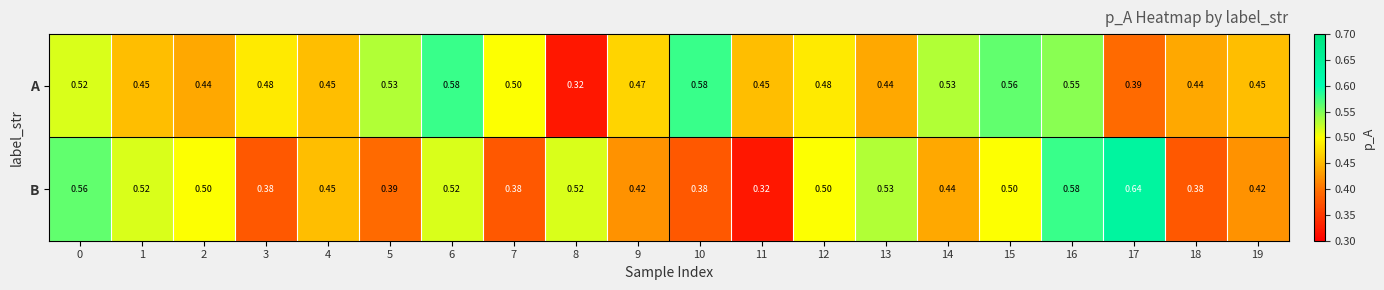

At how many categories does at least one series exceed 0?

20